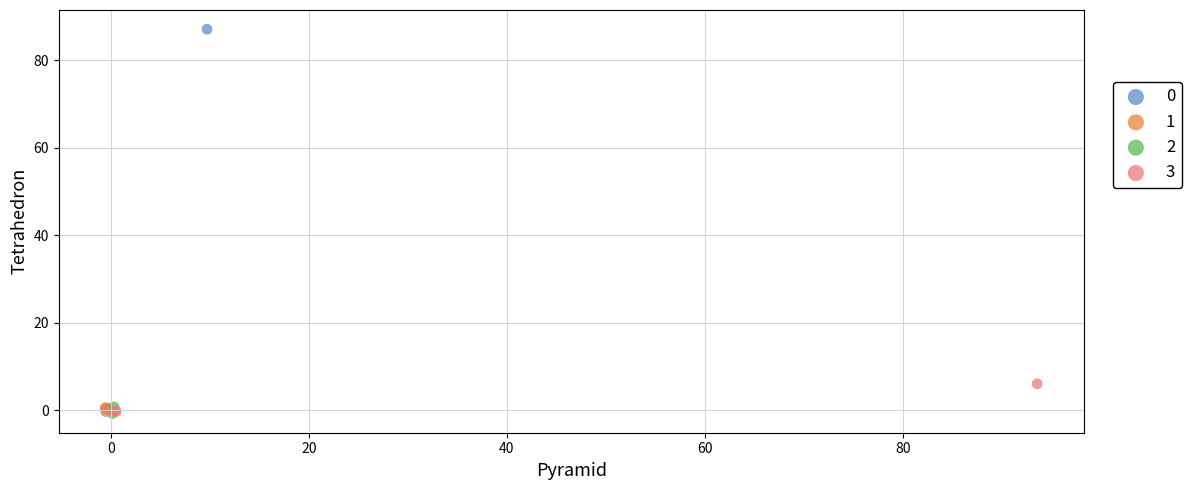

What are all the series names shown in the legend?

0, 1, 2, 3